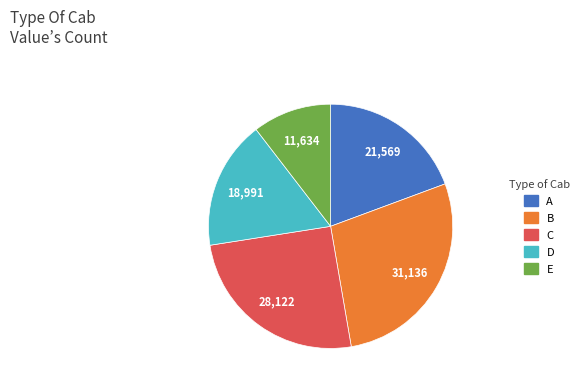

Is there any slice that represents more than half of the pie?

No